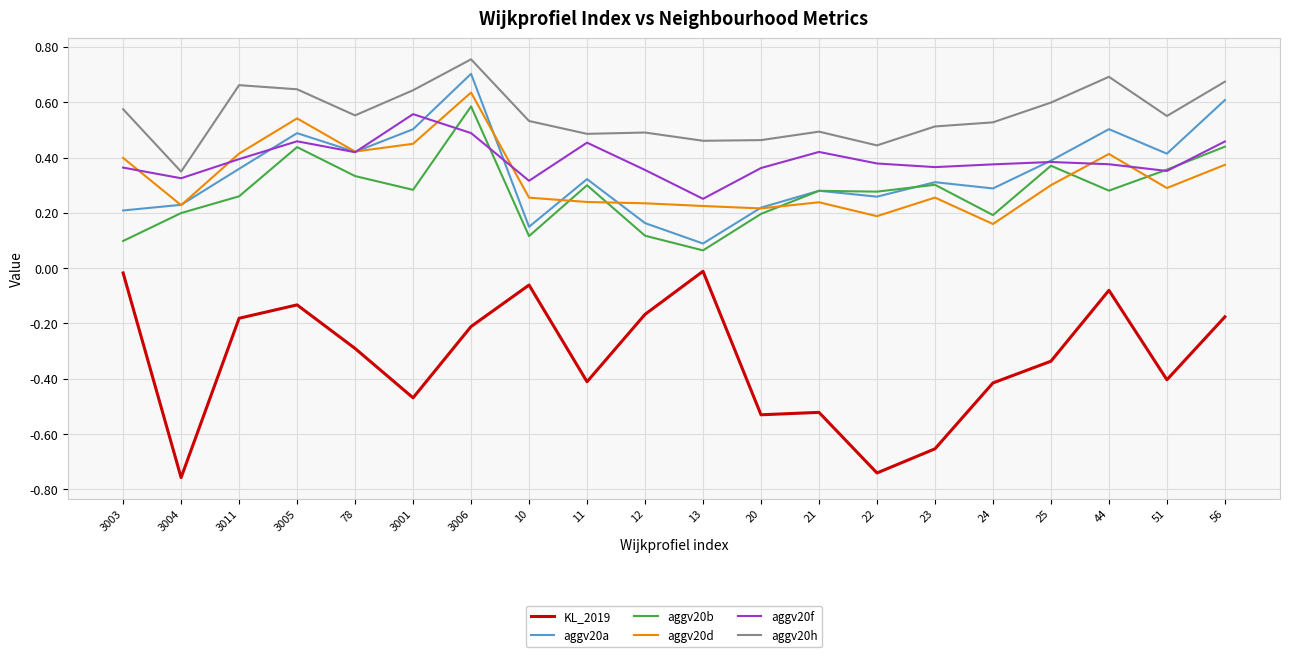

True or false: aggv20h and aggv20a cross at least once.

False